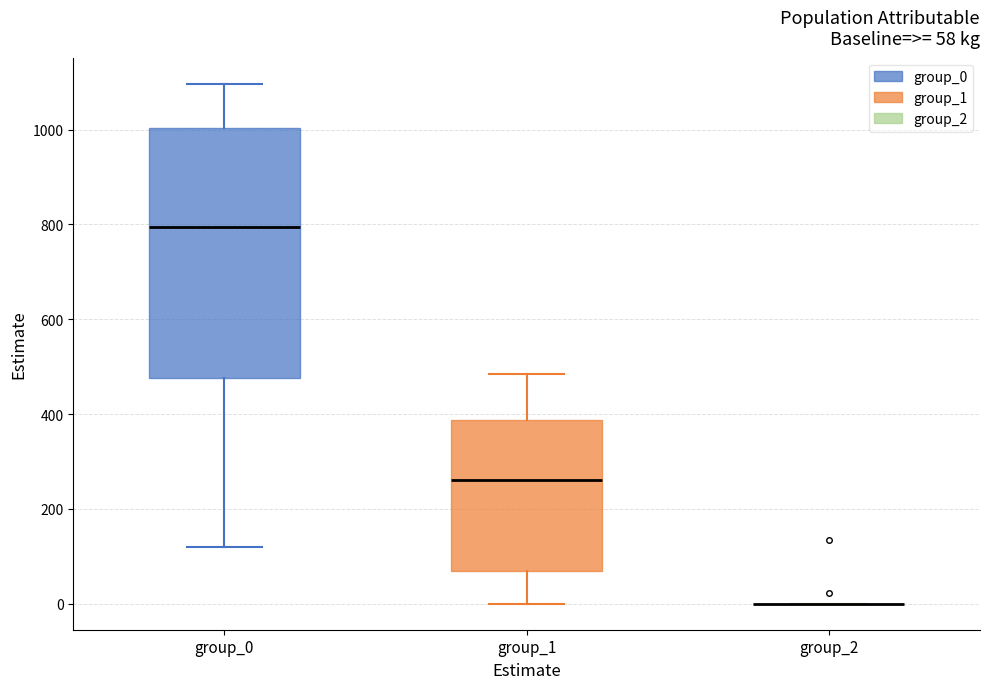

Comparing the boxes themselves (not the whiskers), which one is the tallest?

group_0